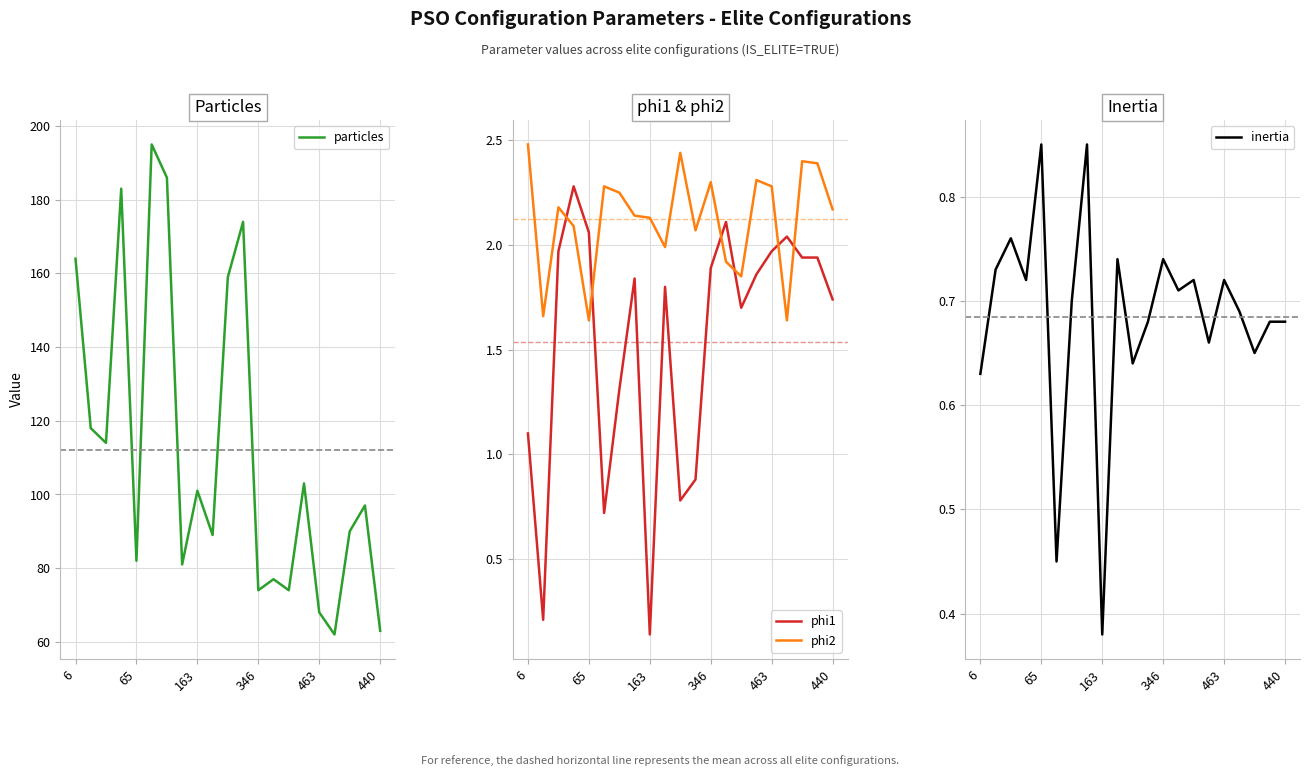

How many values in the phi1 series exceed 1?

16